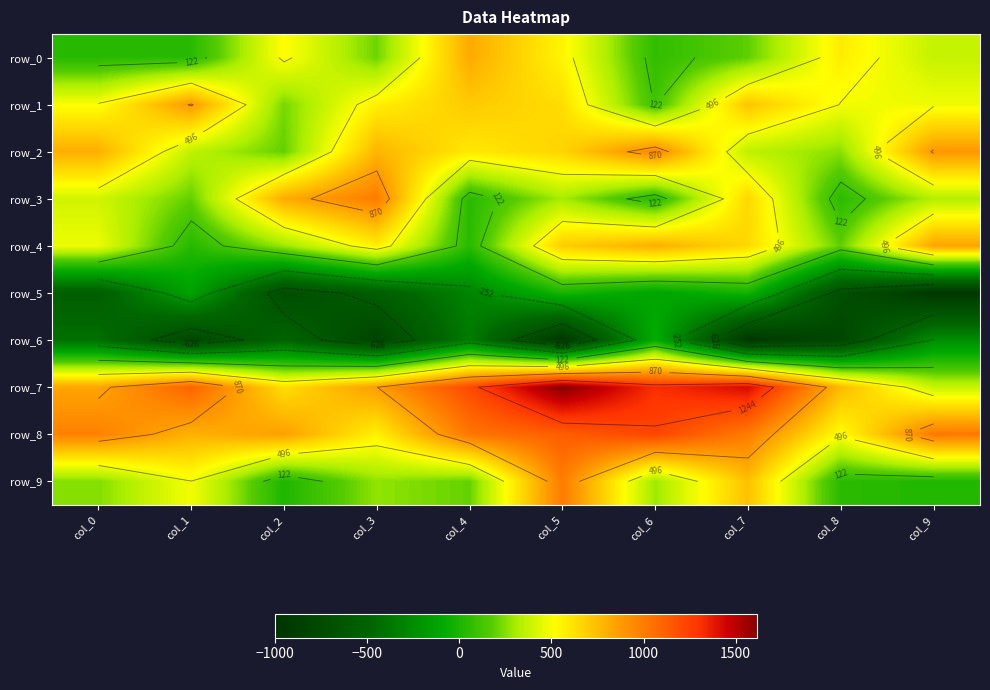

What is the maximum value for row_1?

883